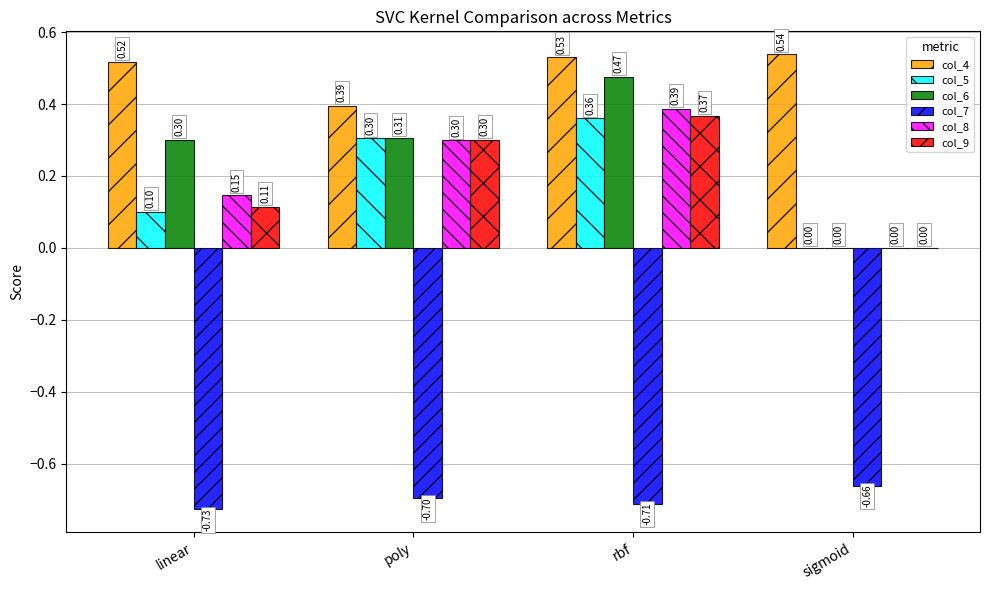

What are all the series names shown in the legend?

col_4, col_5, col_6, col_7, col_8, col_9